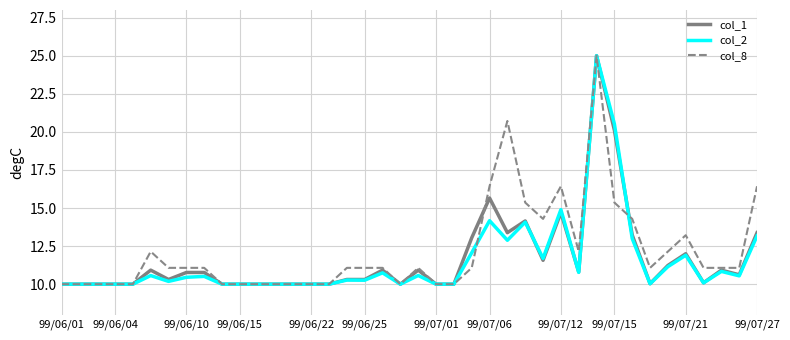

What is the maximum value for col_8?

25.0